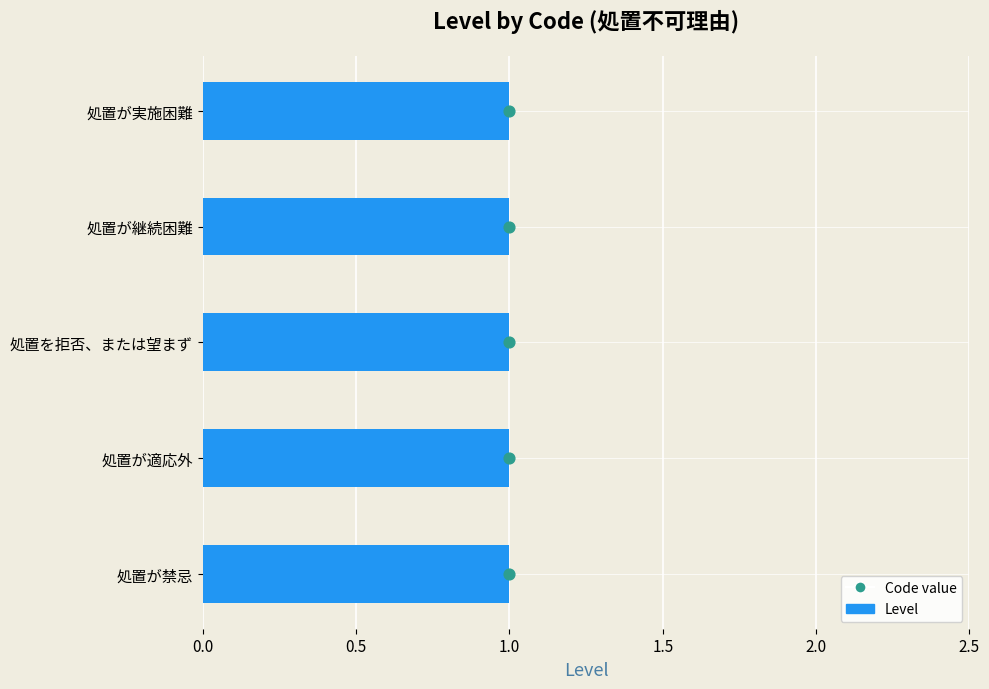

What are all the series names shown in the legend?

Level, Code value